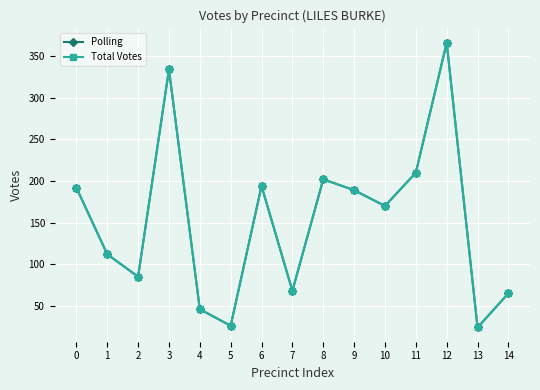

What is the value of the Total Votes point at the 5th from the left?

46